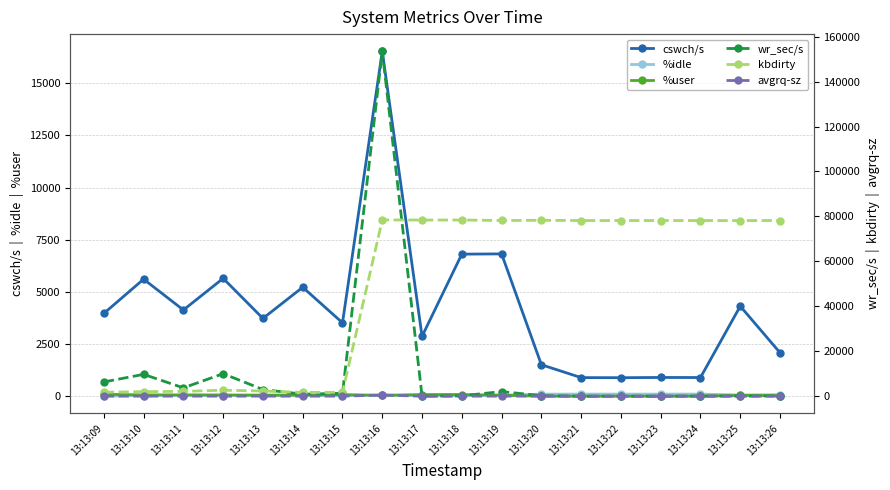

How many distinct data groups are displayed?

6